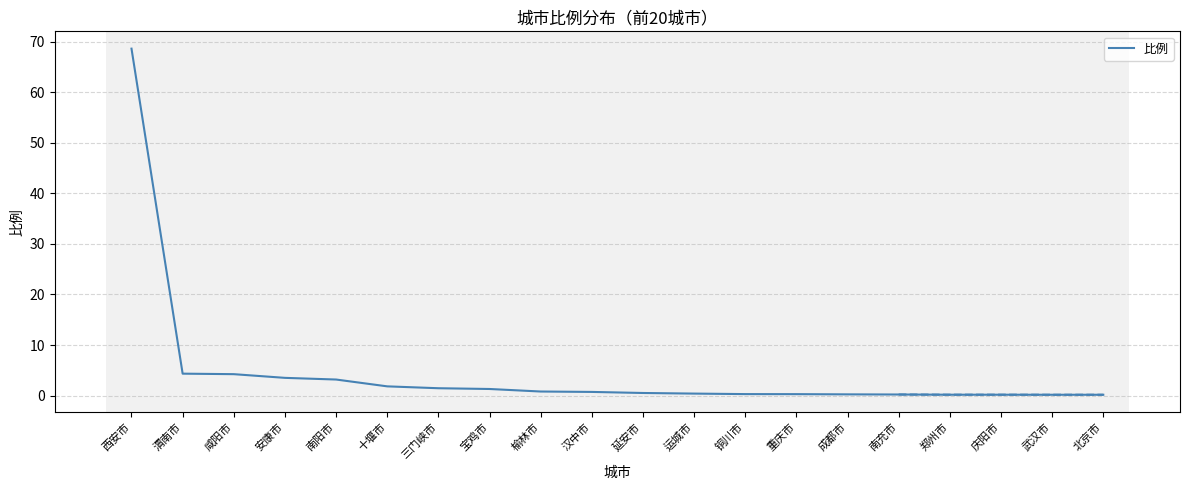

What is the greatest value displayed?

68.6